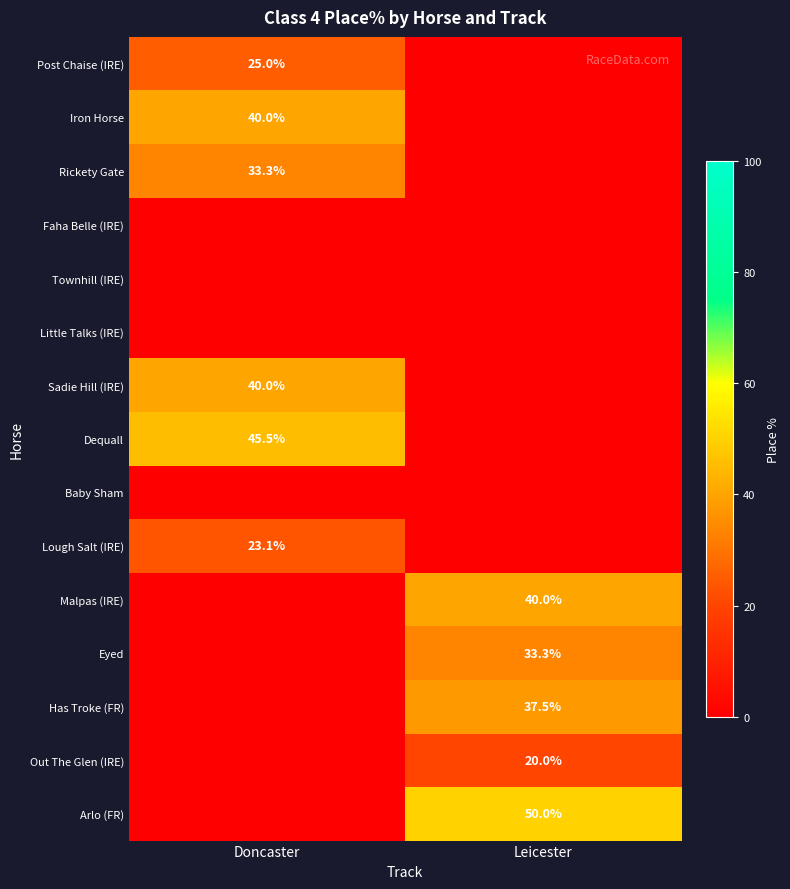

Which label corresponds to the smallest value in the chart?

Leicester